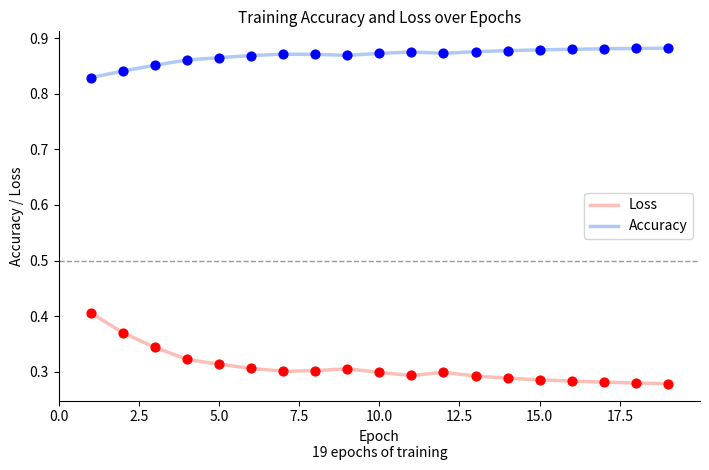

Which series has the largest total across all categories?

Accuracy